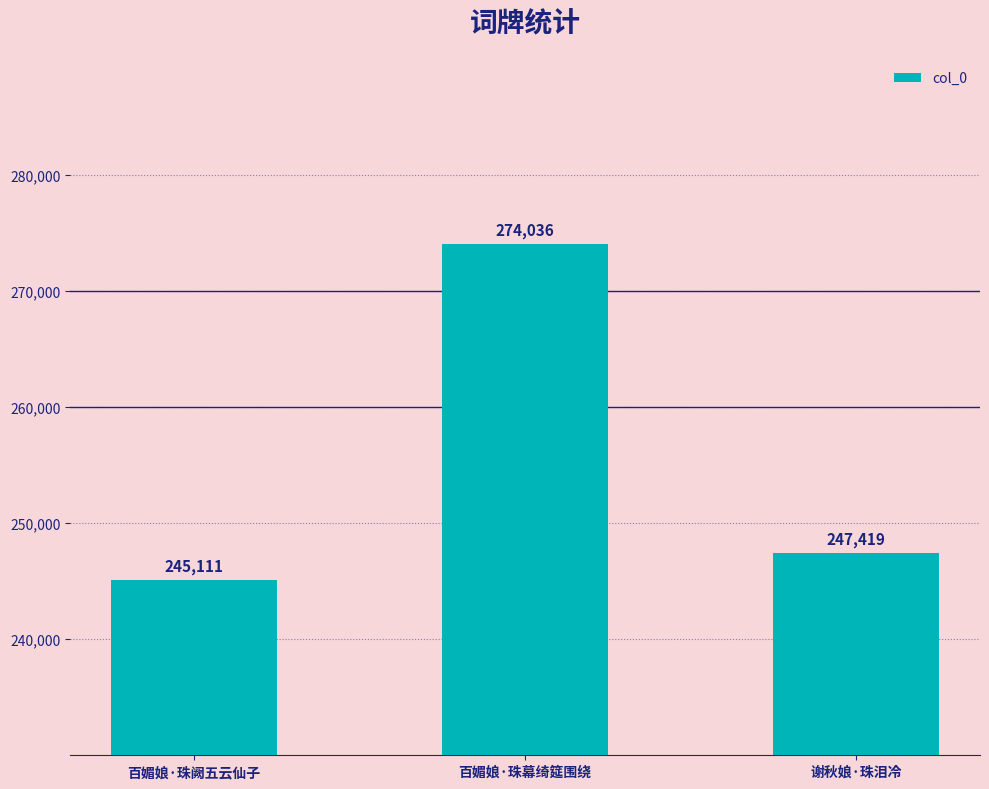

How many values are below 247419?

1